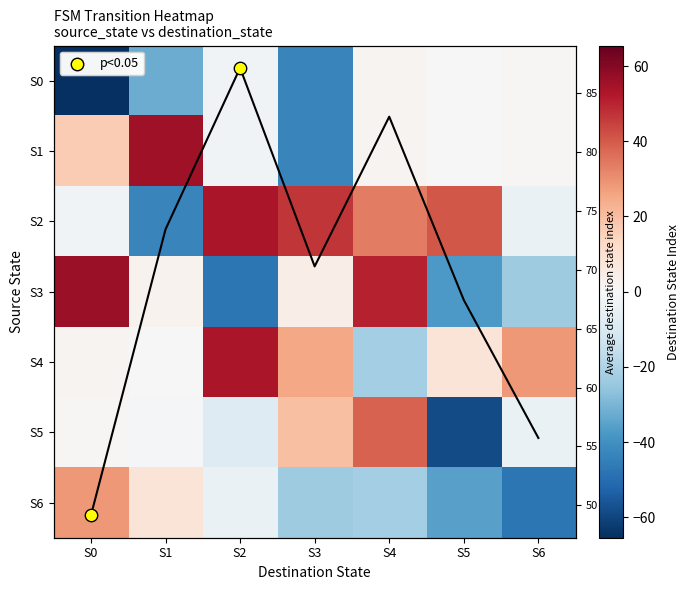

What is the minimum value shown in the chart?

-65.4